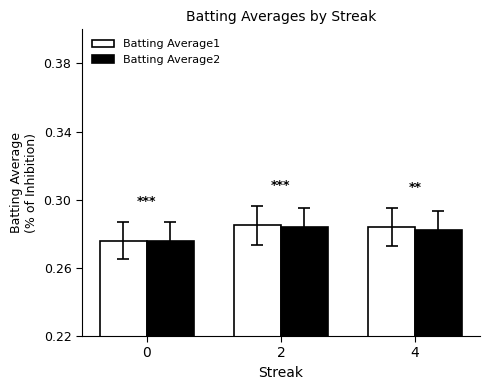

True or false: Batting Average2 has a value of 0.2 at 2.

False